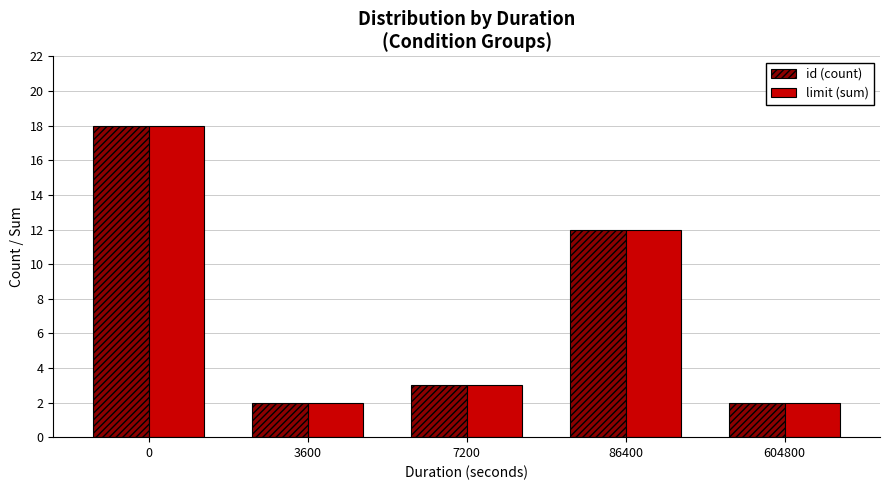

How many series are shown in this chart?

2